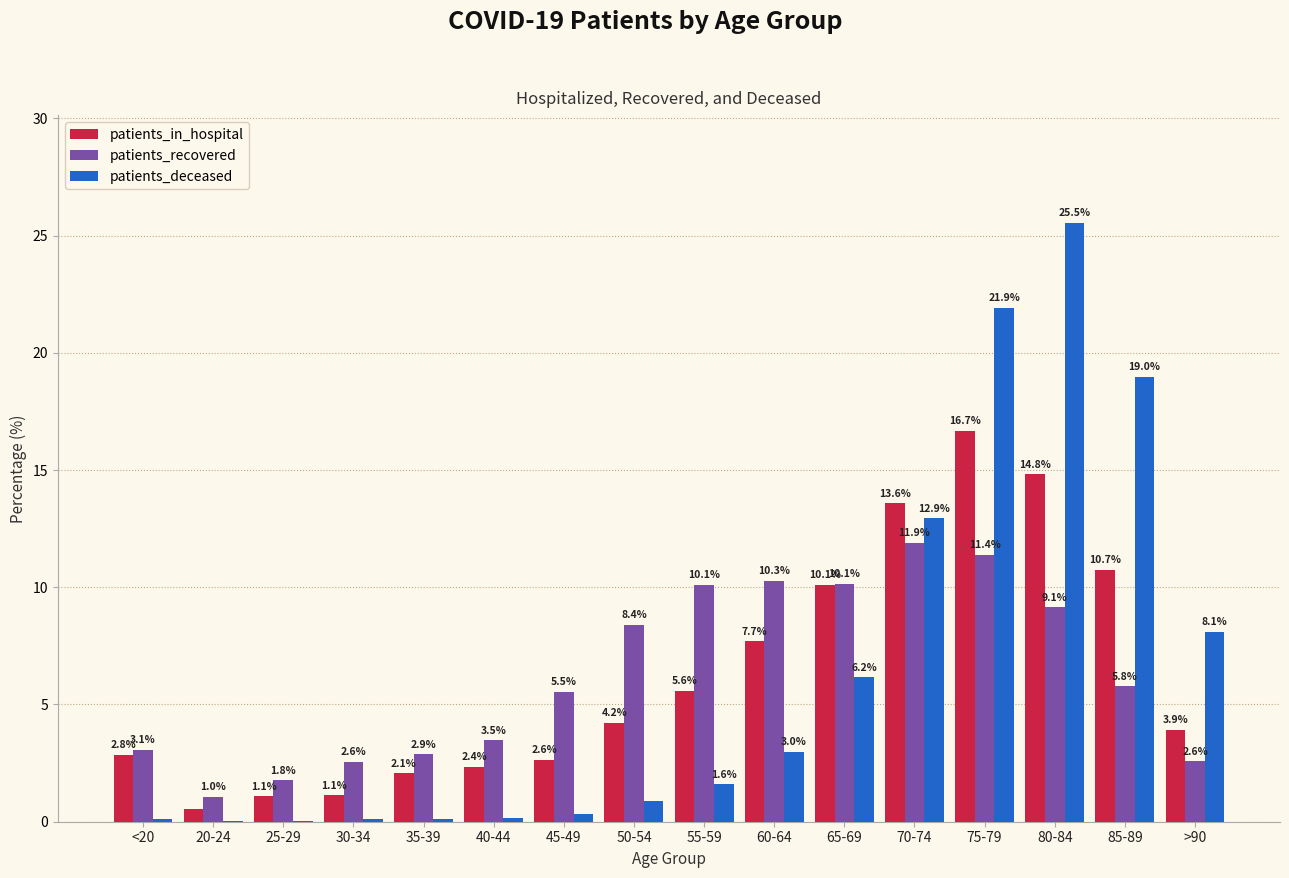

Count the number of data series in this chart.

3